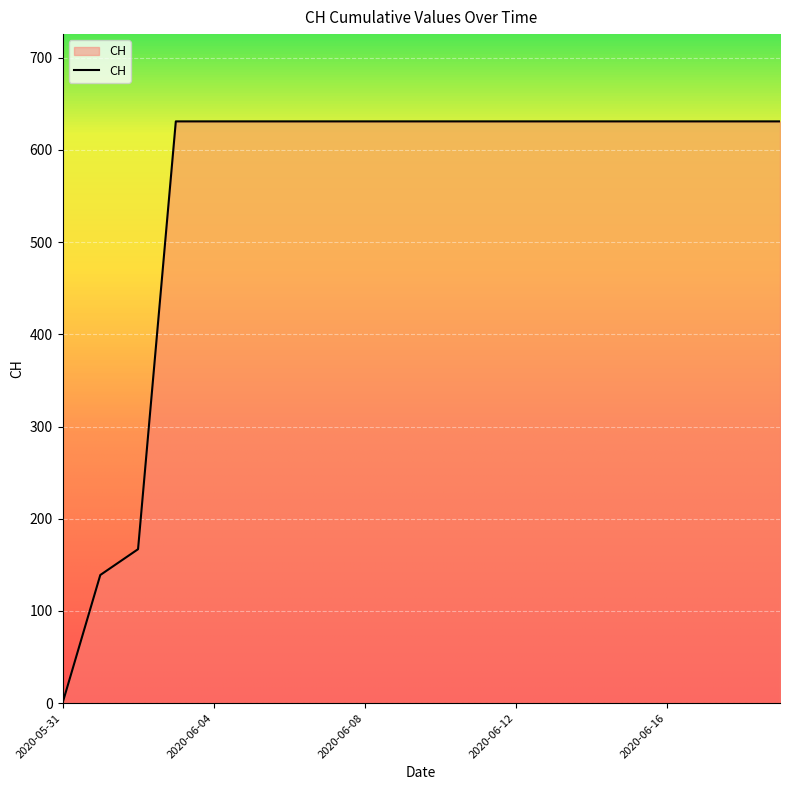

What is the maximum value shown in the chart?

631